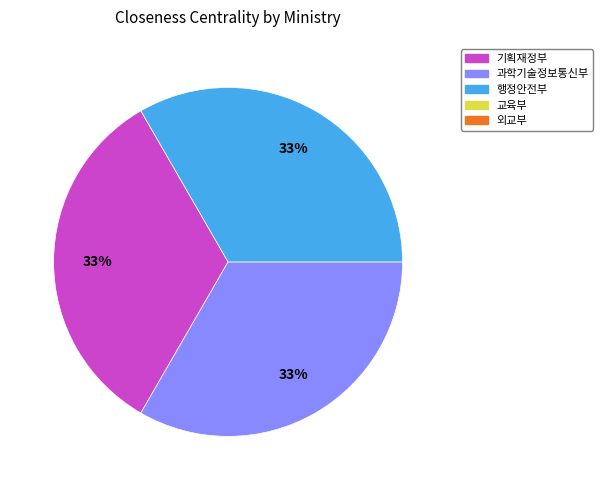

Does any single category account for the majority?

No